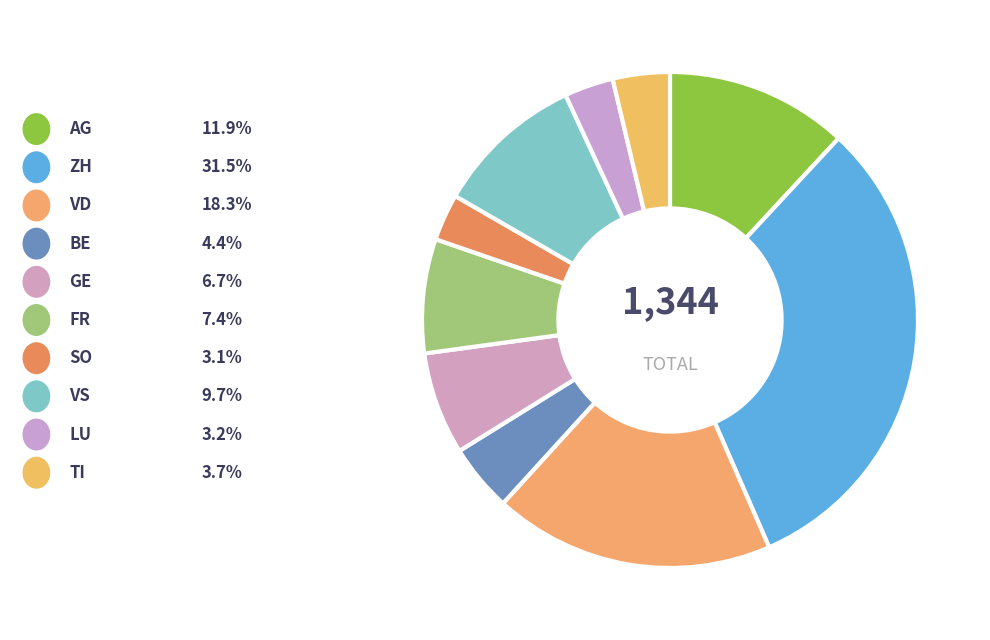

Is there any slice that represents more than half of the pie?

No